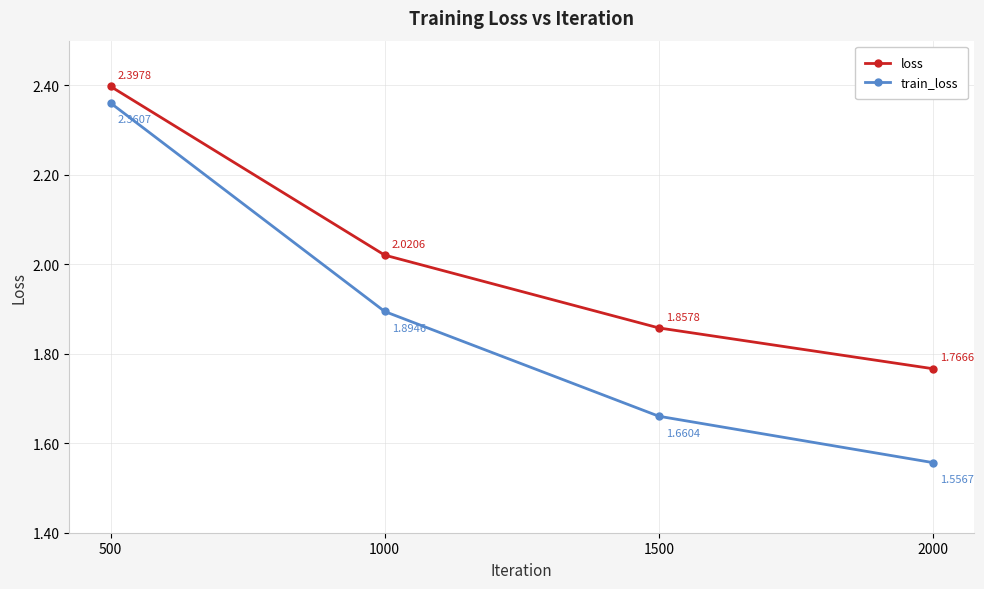

List the series in order of their overall mean, lowest first.

train_loss, loss